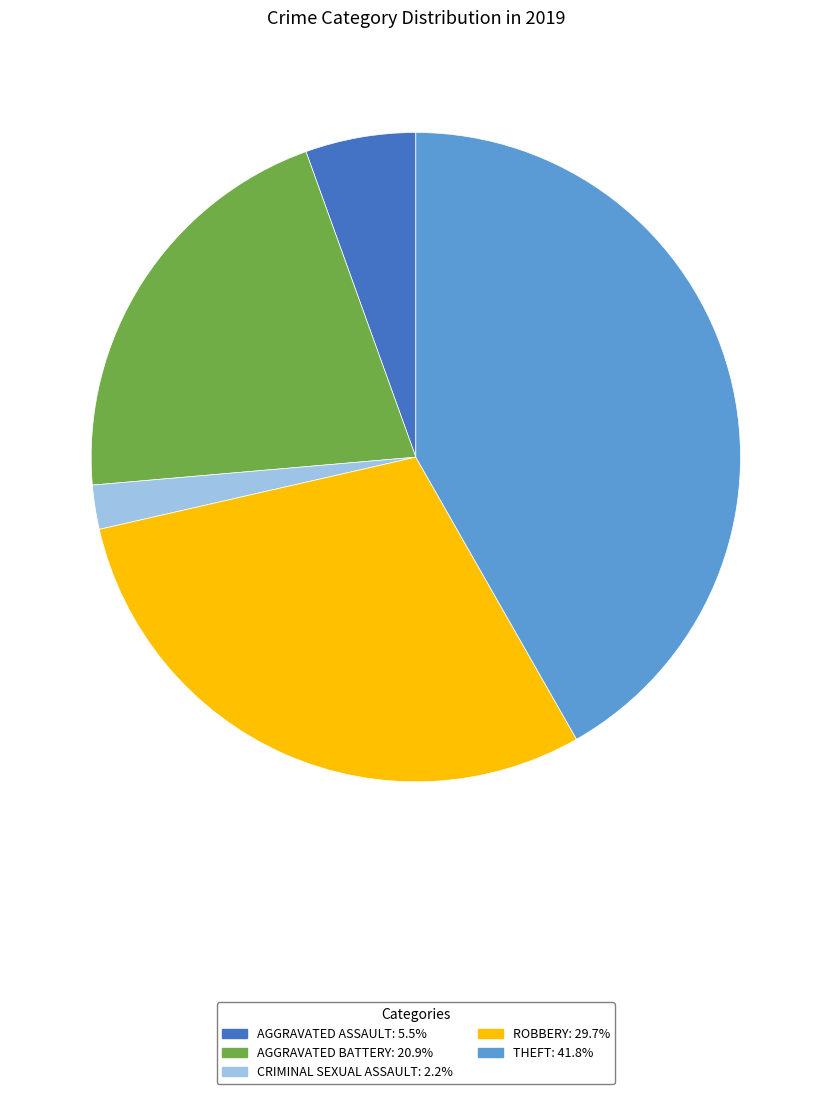

Is there a majority slice in this chart?

No